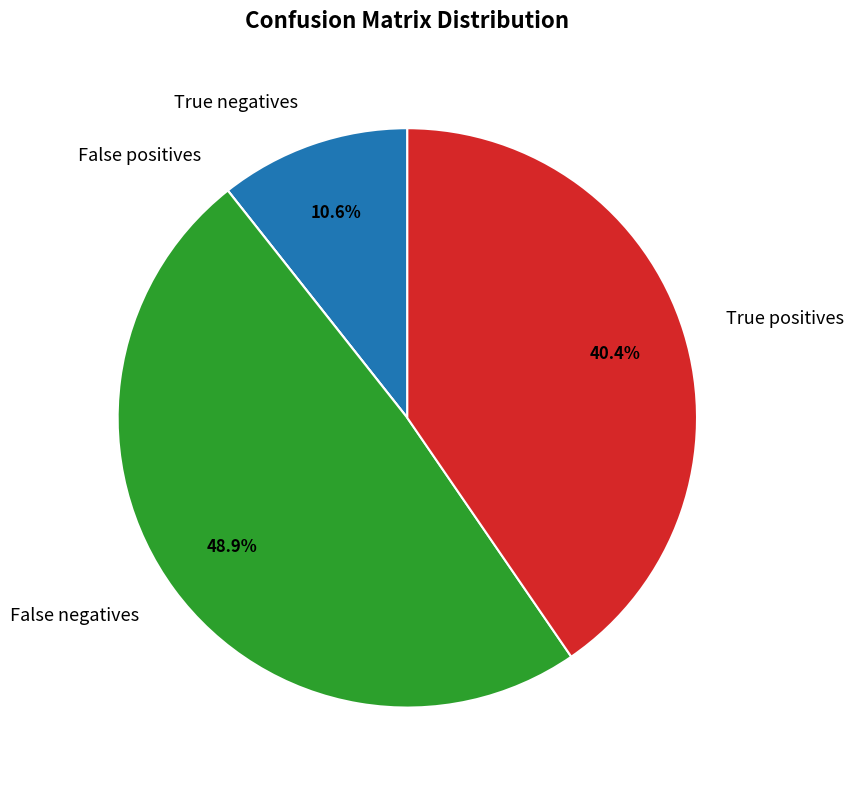

What is the largest slice in the pie chart?

False negatives